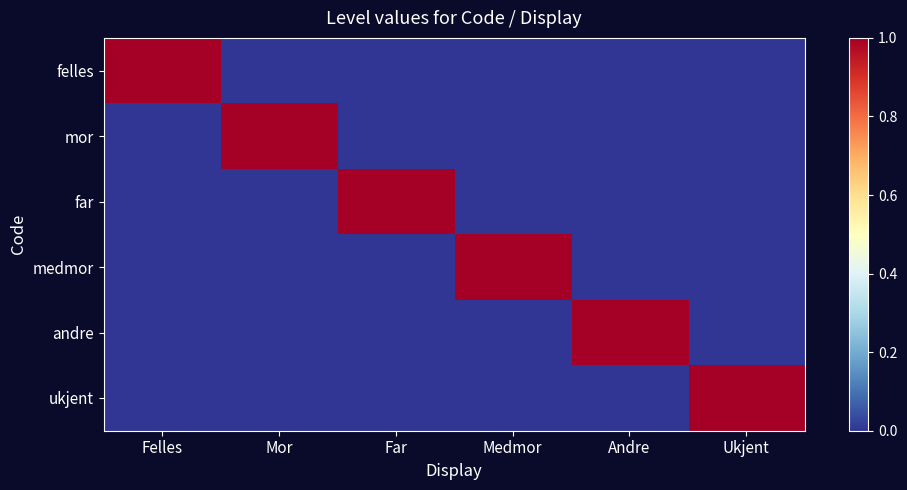

What is the total value across all series at Mor?

1